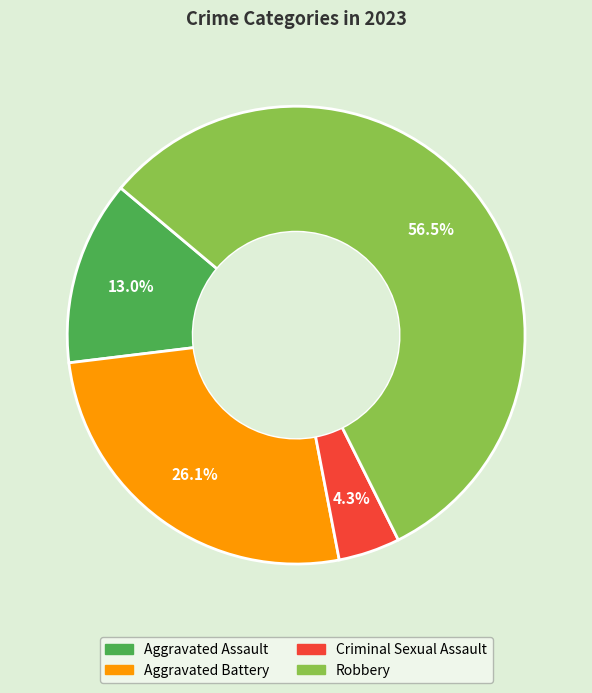

Which slice is the largest?

Robbery